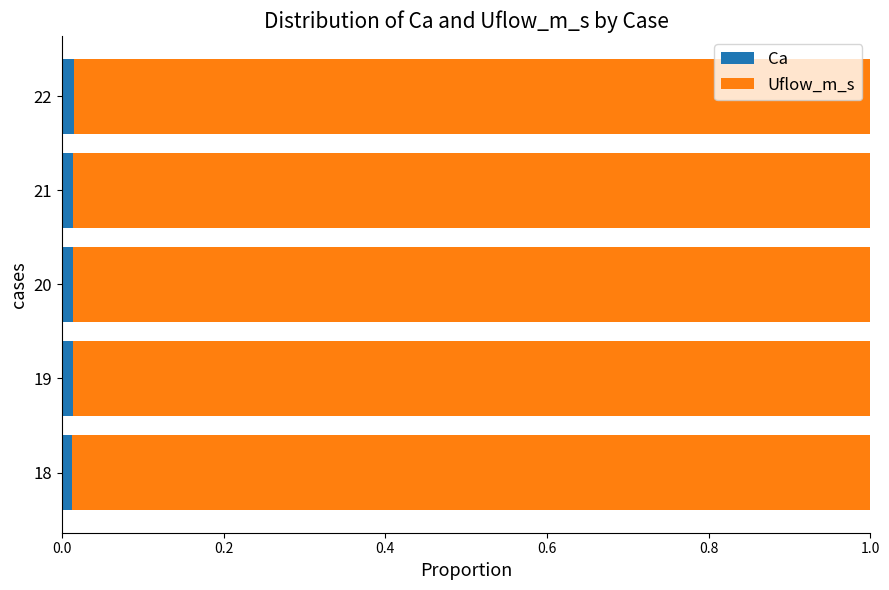

Count the Ca values in the range 0 to 1.

5